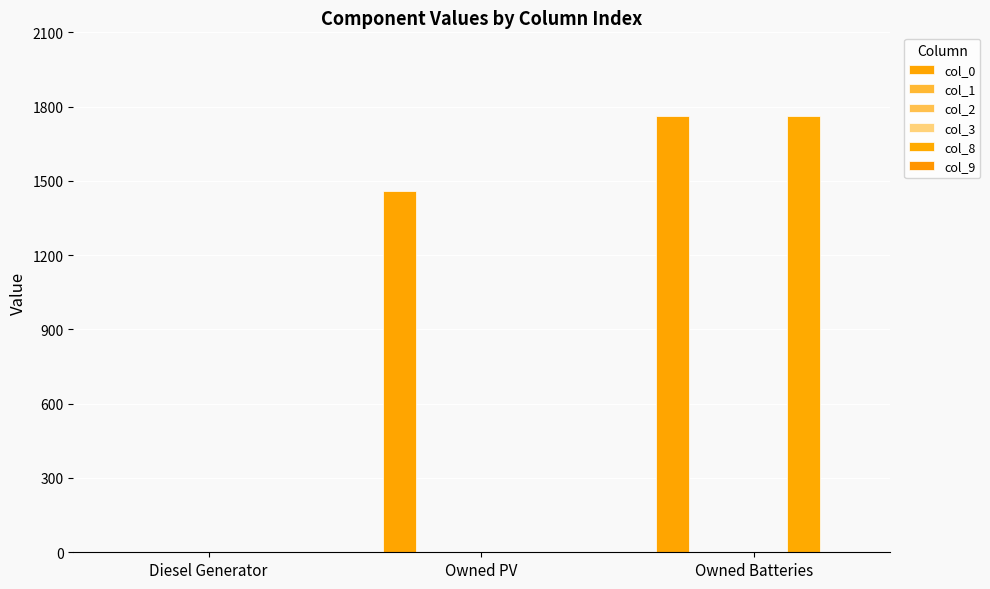

Which category has the highest value in the col_2 series?

Diesel Generator